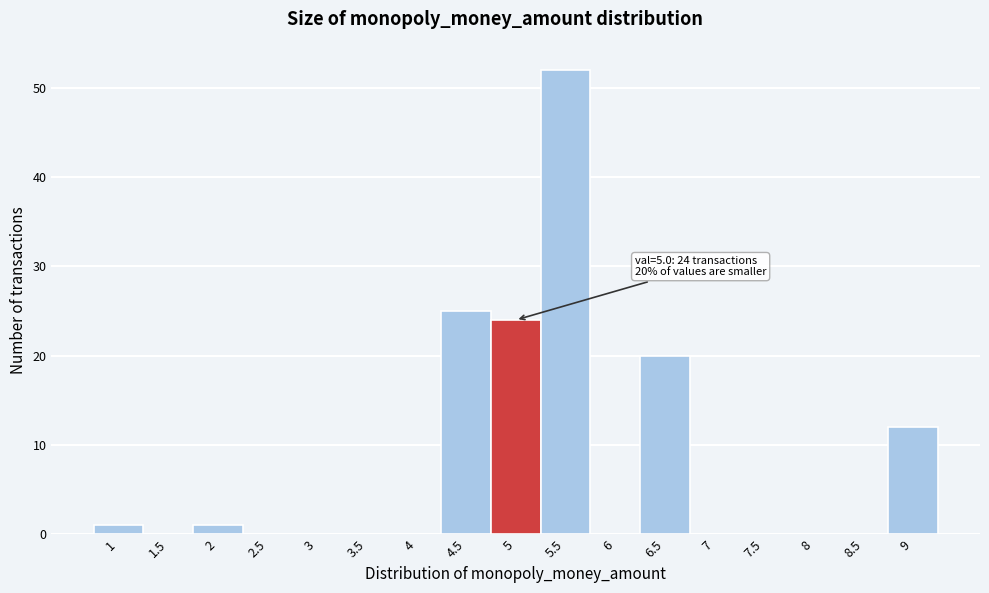

Reading right to left, transcribe all the data shown in this chart.

9=12	8.5=0	8=0	7.5=0	7=0	6.5=20	6=0	5.5=52	5=24	4.5=25	4=0	3.5=0	3=0	2.5=0	2=1	1.5=0	1=1